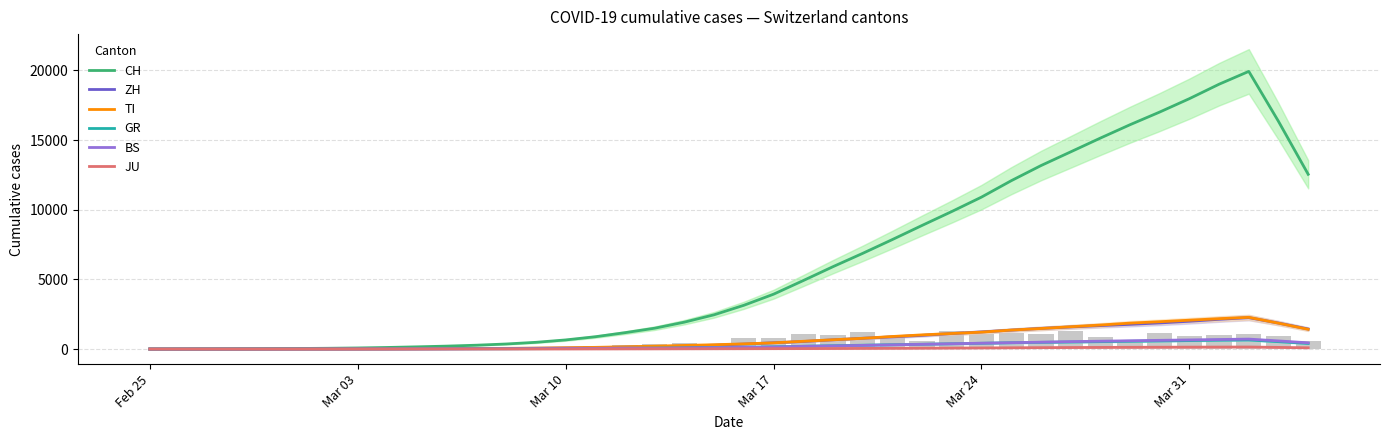

Which series has the largest range (max minus min)?

CH